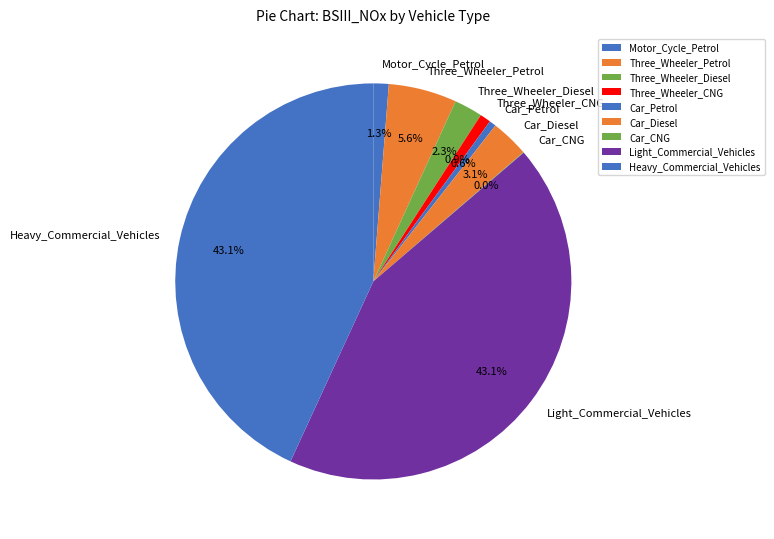

Is there any slice that represents more than half of the pie?

No